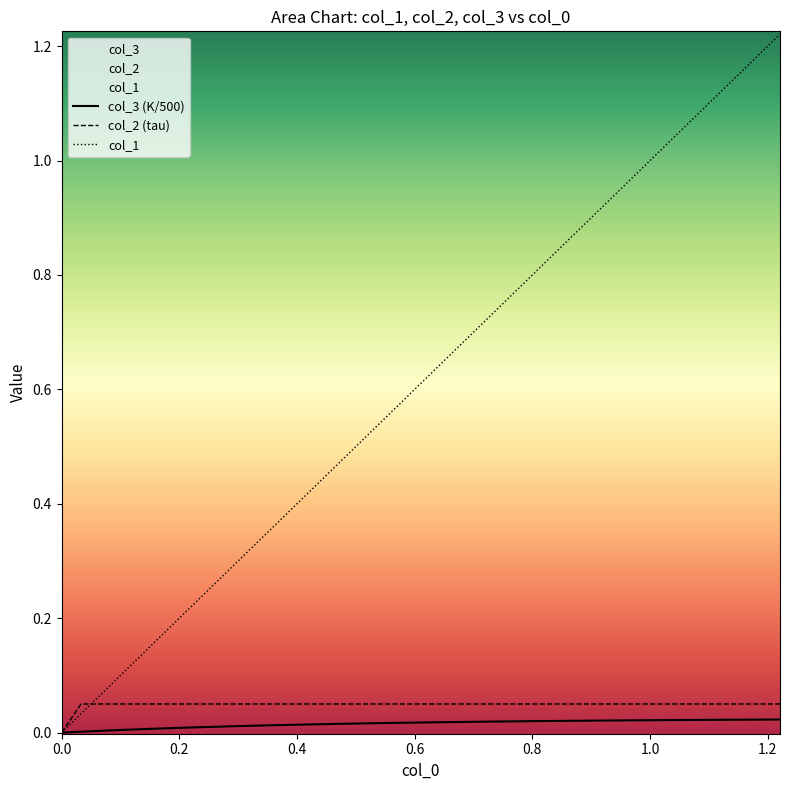

How many lines are shown in the chart?

3